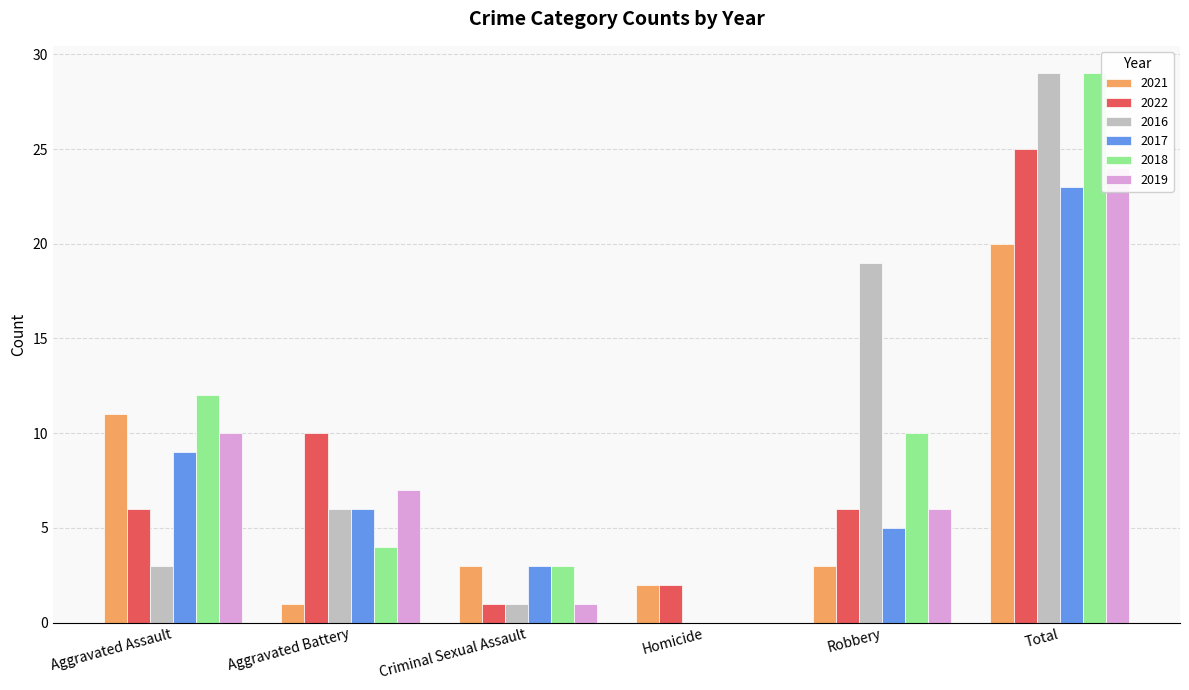

How many distinct data groups are displayed?

6